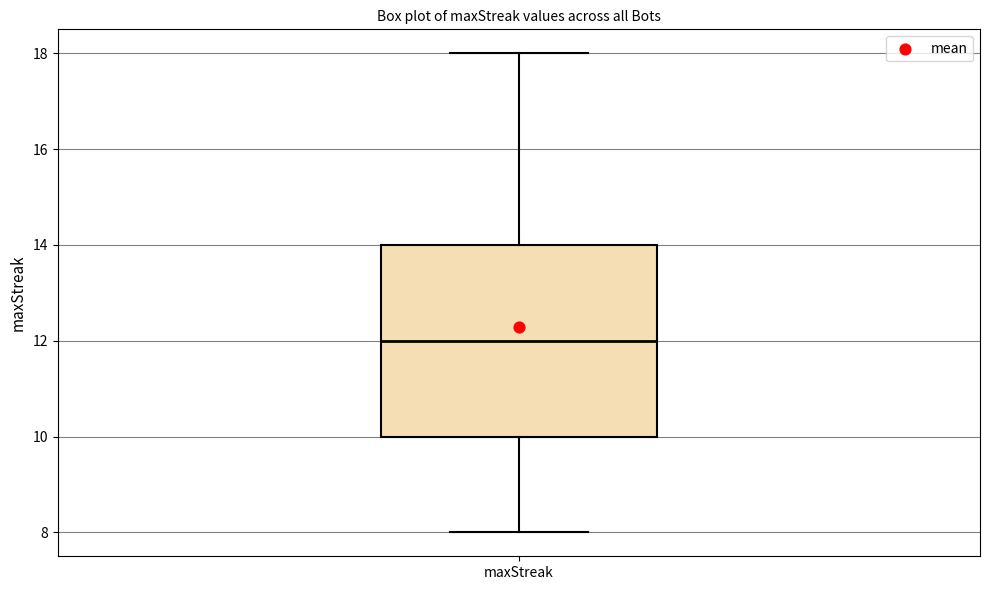

Transcribe this box plot: give where the median line is, the range the box spans, and where the two whiskers end, as read against the y-axis. The values are not printed on the chart, so give them approximately, as read against the axis.

median 12, box 10 to 14, whiskers 8 to 18